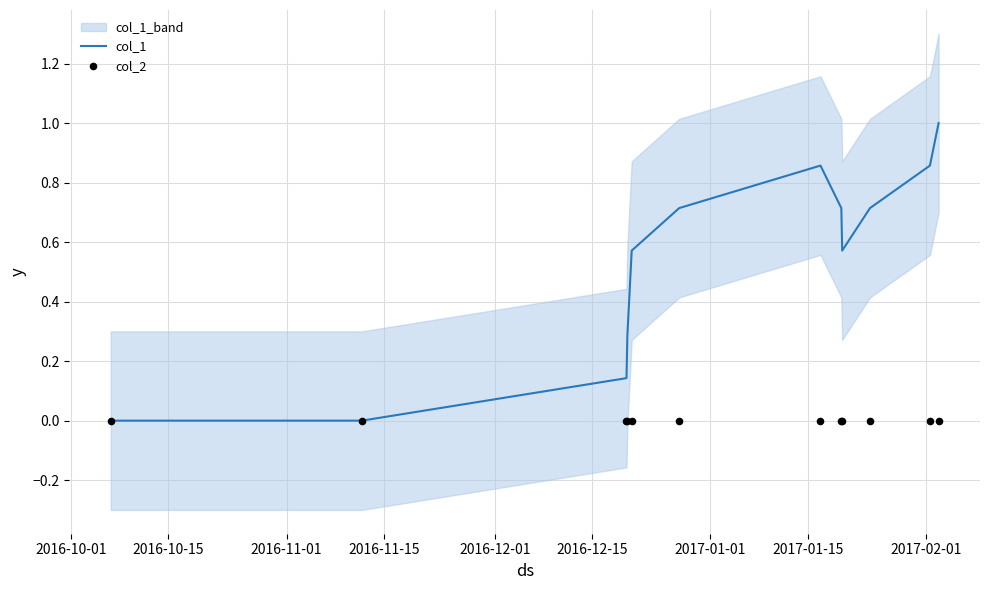

Which series has the largest total across all categories?

col_1